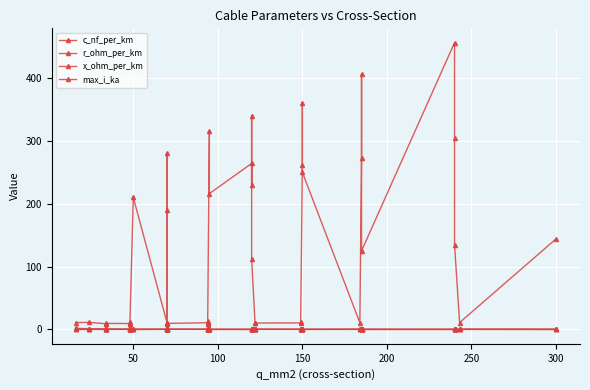

True or false: r_ohm_per_km and c_nf_per_km intersect in this chart.

False